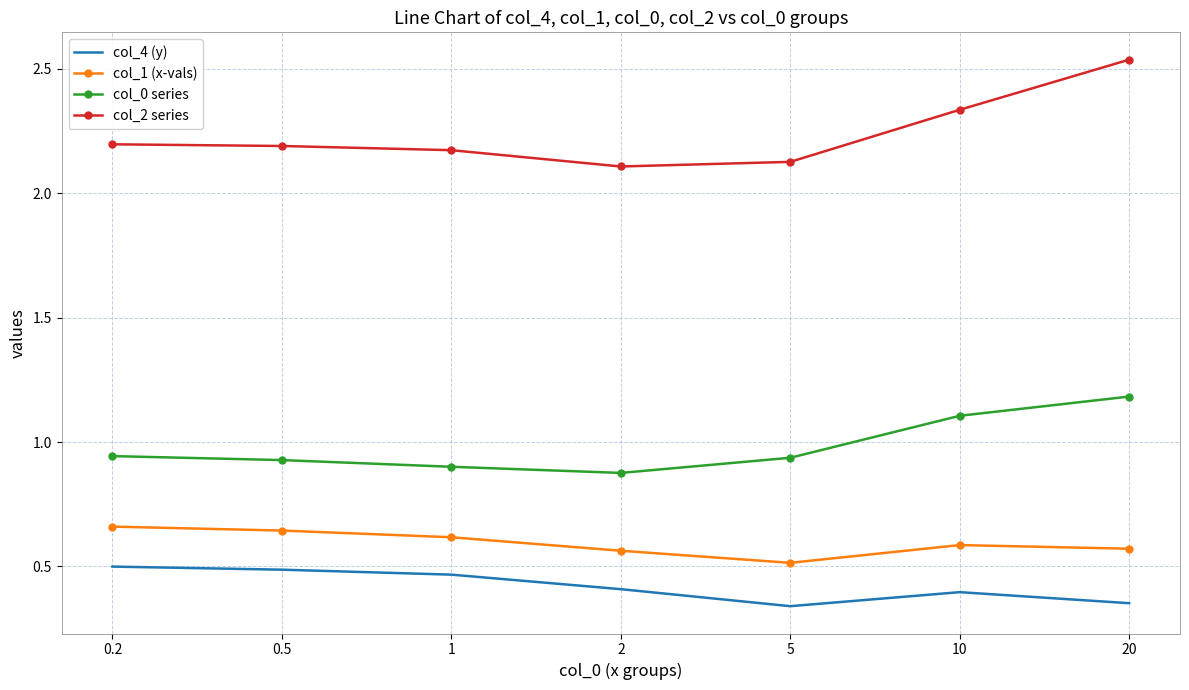

Between 2 and 10, which series saw the biggest shift?

col_0 series